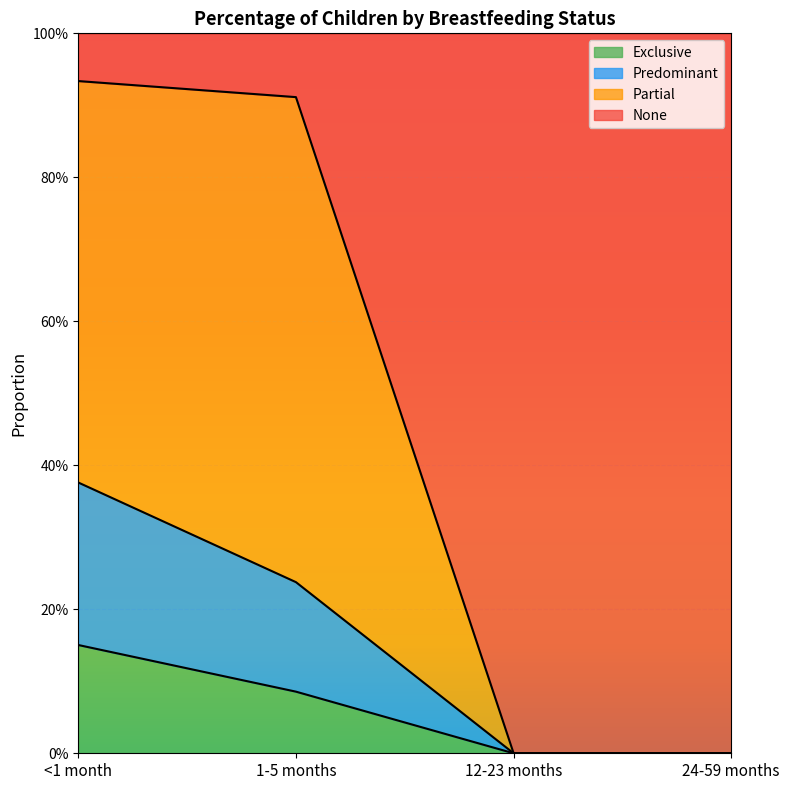

At which category does the chart reach its minimum across all series?

12-23 months